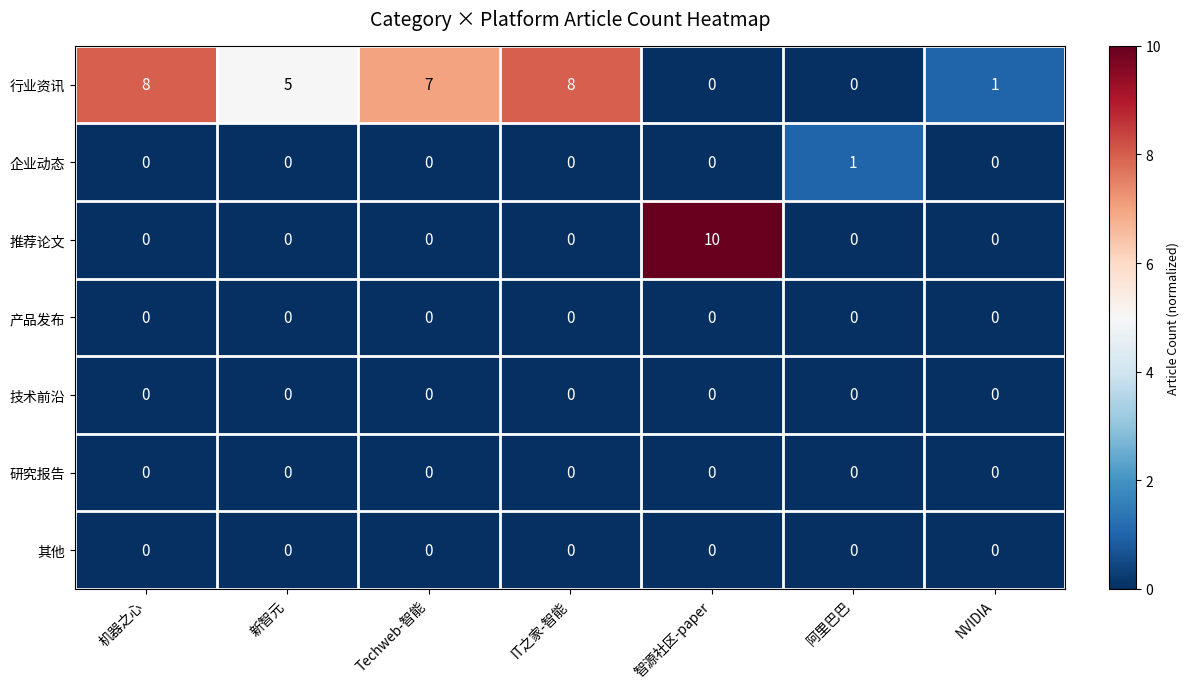

How many categories are shown in the chart?

7